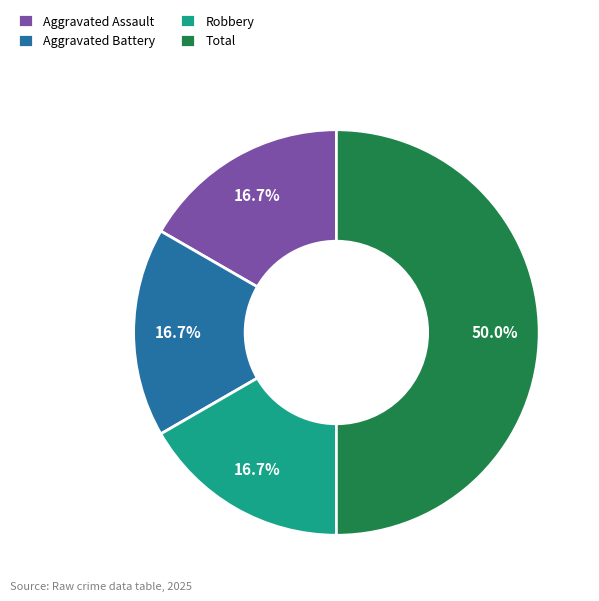

To the nearest percent, what is the combined percentage of Aggravated Assault and Robbery?

33%